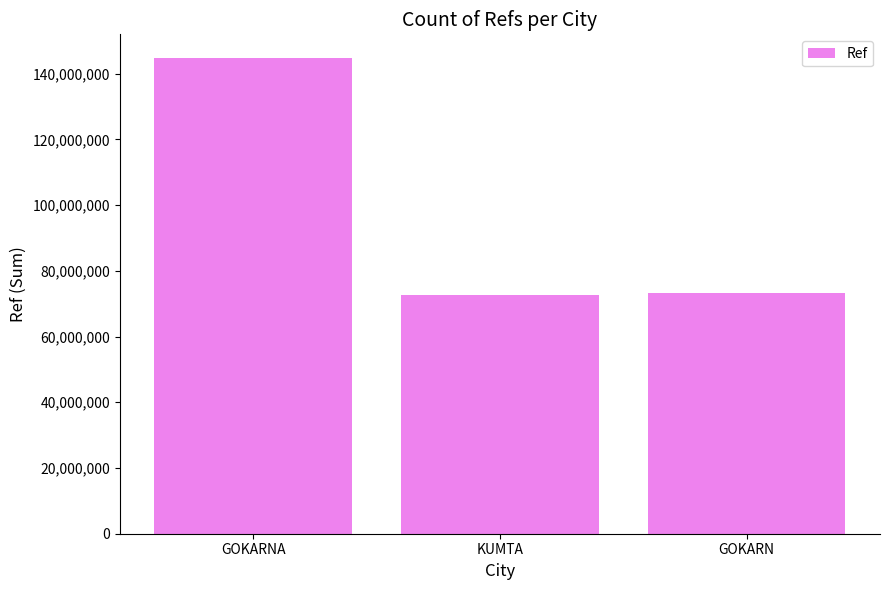

Reading left to right, what are all the values shown in this chart?

144733308	72590205	73394866